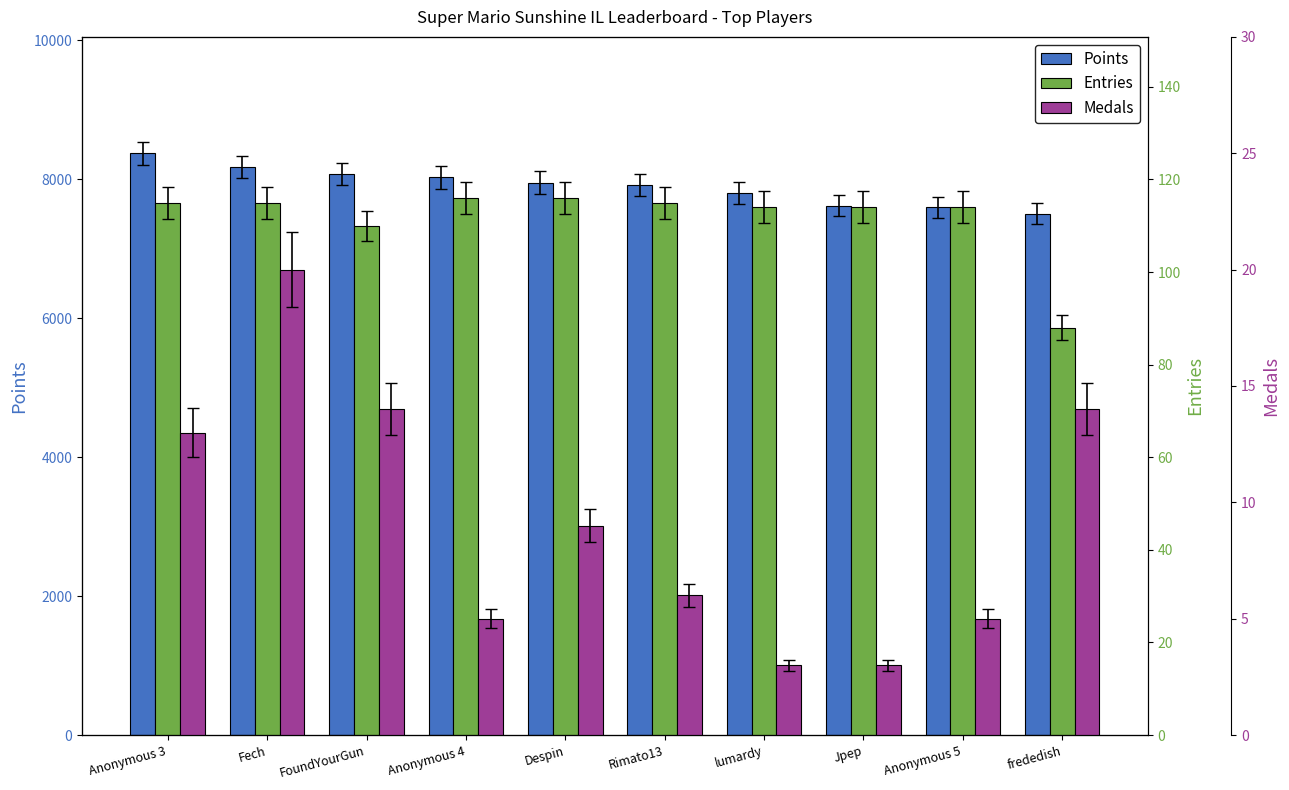

Which has a higher value, frededish or Jpep?

Jpep